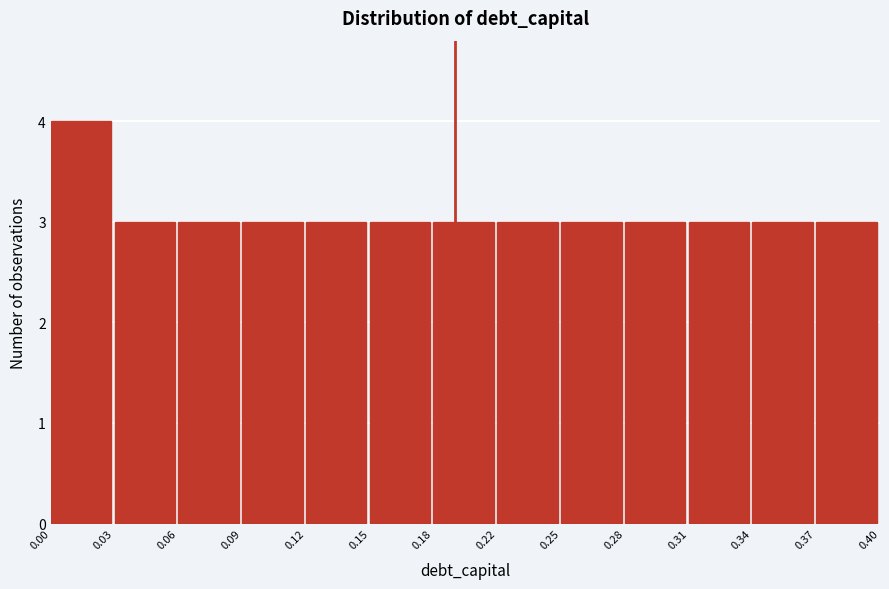

Reading left to right, list all the values displayed in this chart.

0.00=4	0.03=3	0.06=3	0.09=3	0.12=3	0.15=3	0.18=3	0.22=3	0.25=3	0.28=3	0.31=3	0.34=3	0.37=3